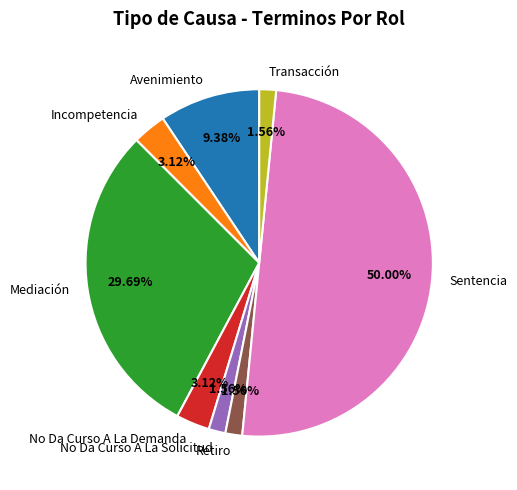

To the nearest percent, what is the combined percentage of Transacción and No Da Curso A La Solicitud?

3%